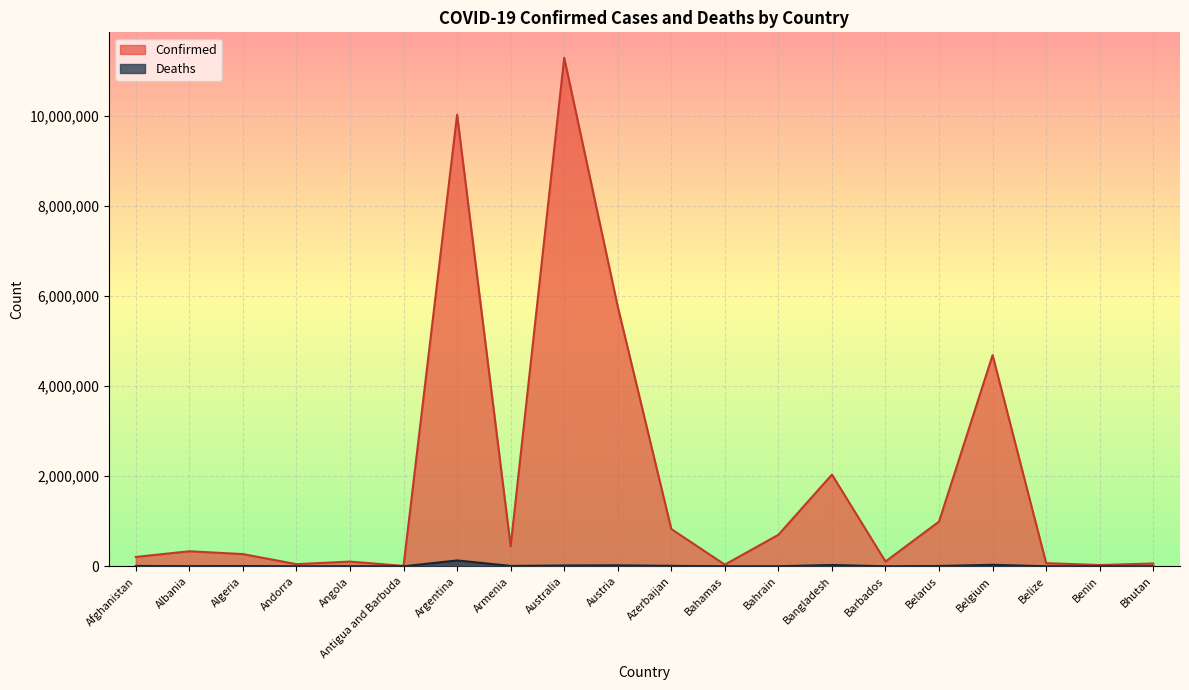

How many values in the Confirmed series exceed 334144?

9